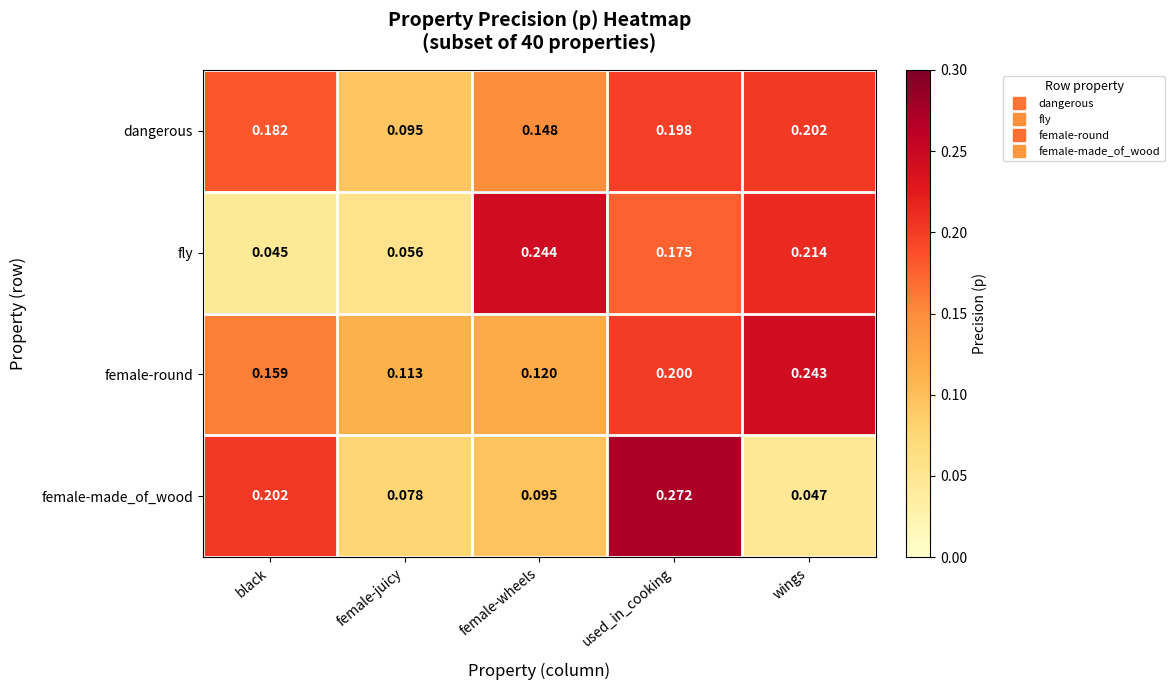

Which series has the largest range (max minus min)?

female-made_of_wood